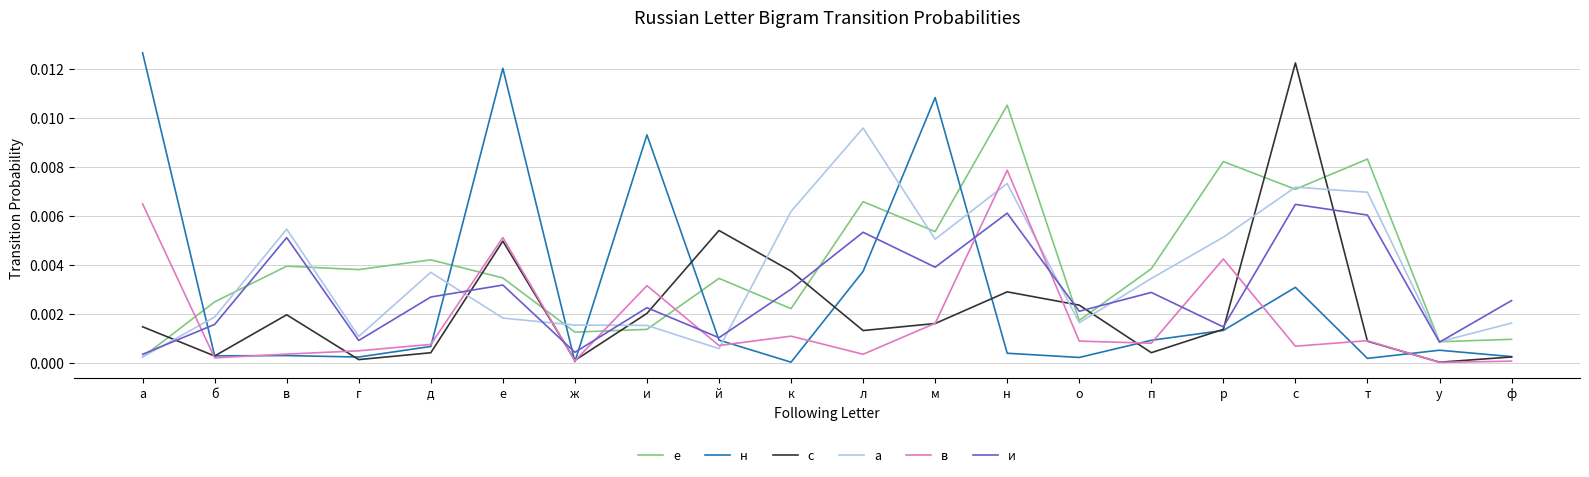

How many times do н and и cross each other?

7